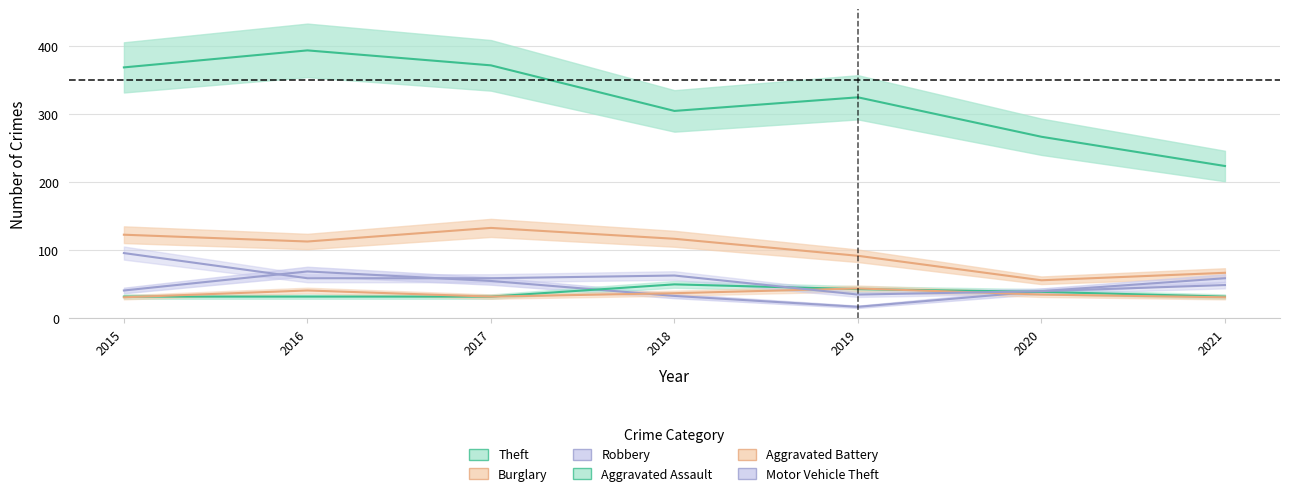

The Robbery series shows 40 at 2020. True or false?

True